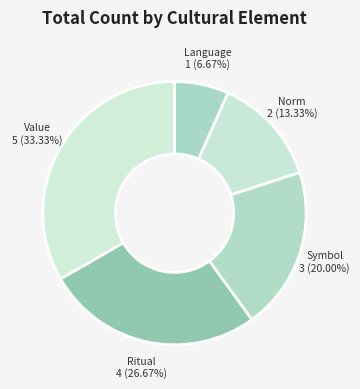

Count the number of slices in the pie.

5